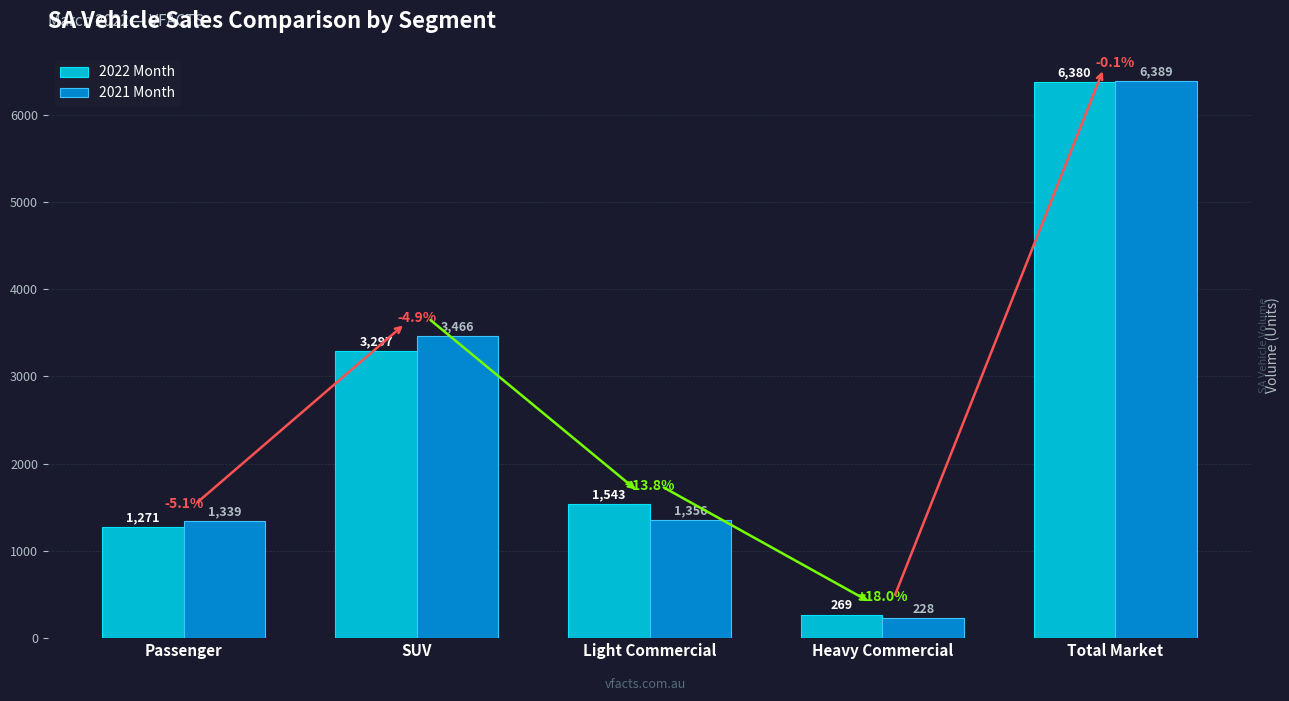

Rank the series by their maximum value, from highest to lowest.

2021 Month, 2022 Month